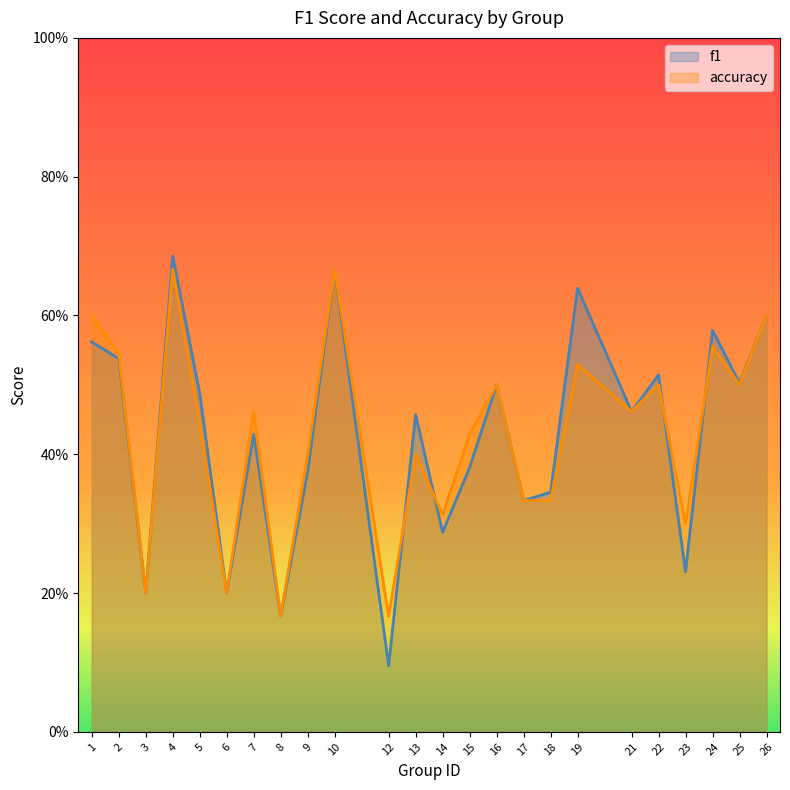

Does the chart have visible grid lines?

No